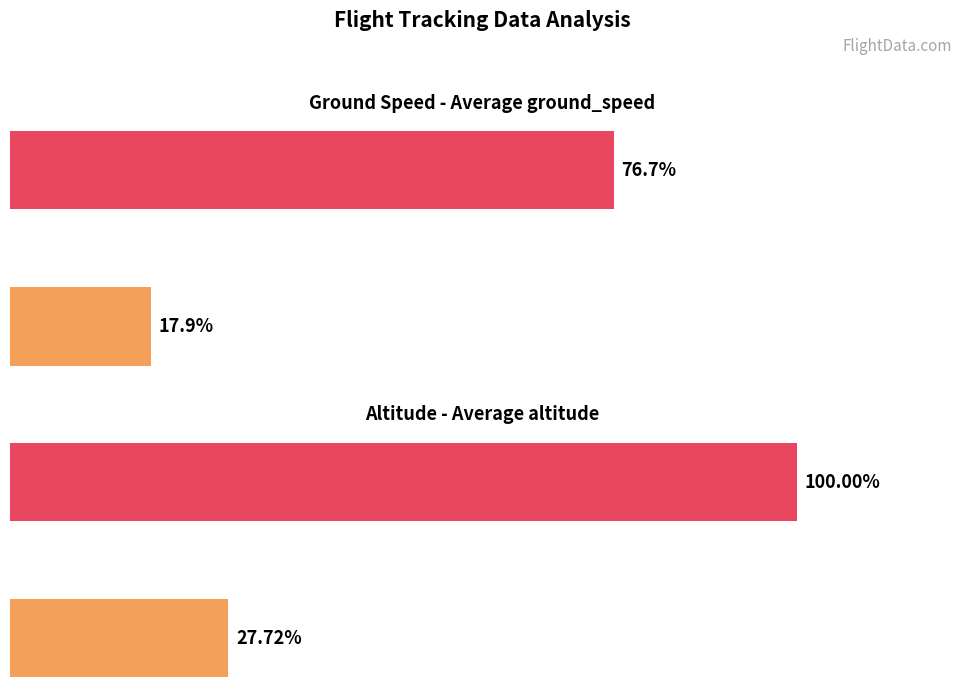

Rank the series by their maximum value, from lowest to highest.

Average ground_speed, Average altitude